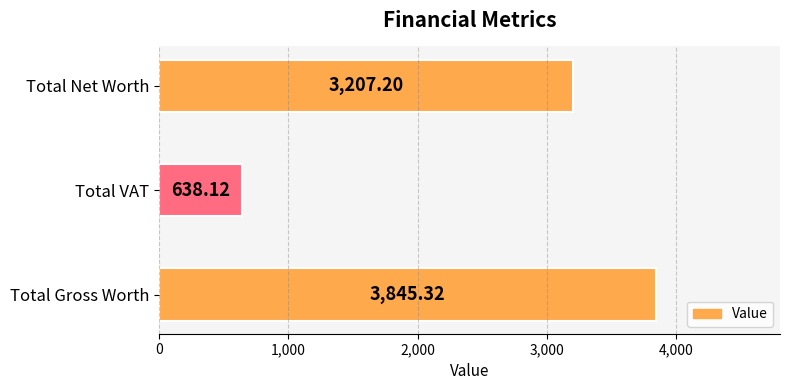

Which has a higher value, Total Net Worth or Total Gross Worth?

Total Gross Worth